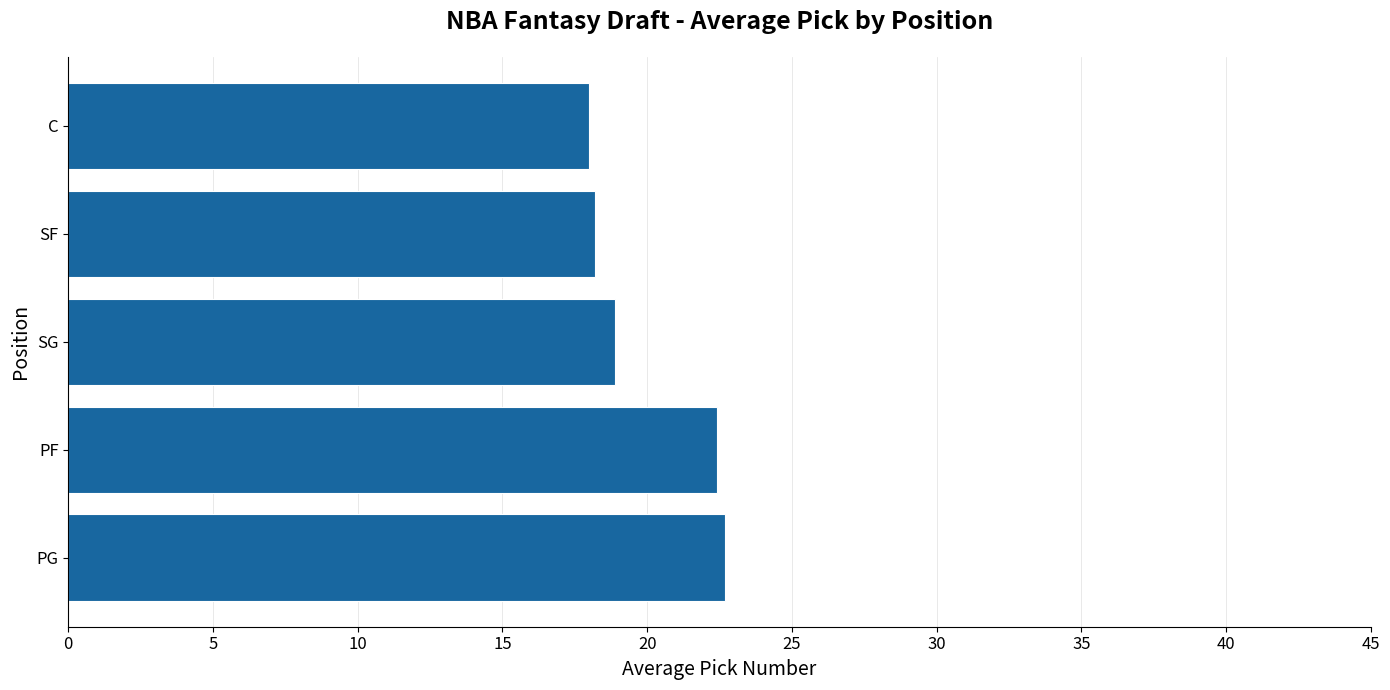

What is the difference between the second highest and second lowest values?

4.2